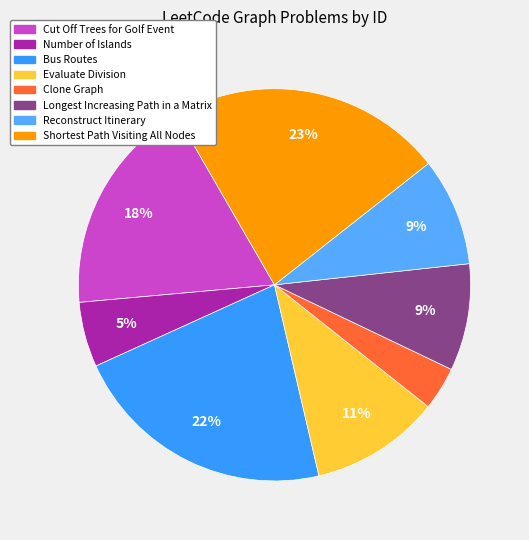

How many segments does this pie chart have?

8